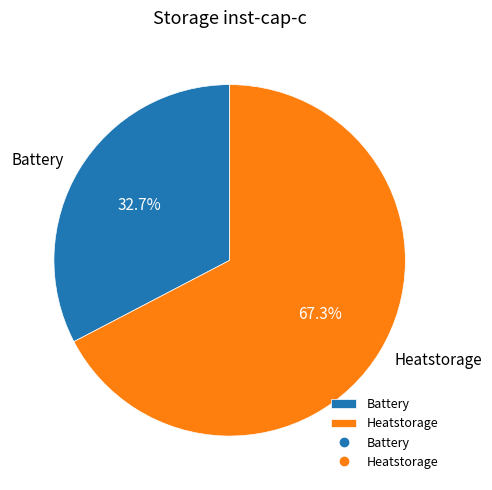

Is Heatstorage the majority of the pie?

Yes